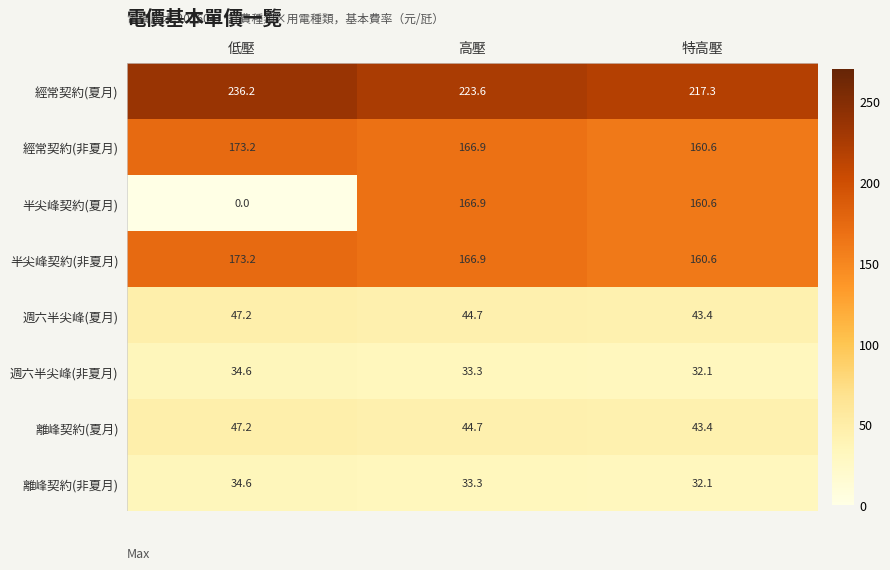

Reading left to right, extract all data points from this chart.

經常契約(夏月): 236.2	223.6	217.3
經常契約(非夏月): 173.2	166.9	160.6
半尖峰契約(夏月): 0.0	166.9	160.6
半尖峰契約(非夏月): 173.2	166.9	160.6
週六半尖峰(夏月): 47.2	44.7	43.4
週六半尖峰(非夏月): 34.6	33.3	32.1
離峰契約(夏月): 47.2	44.7	43.4
離峰契約(非夏月): 34.6	33.3	32.1